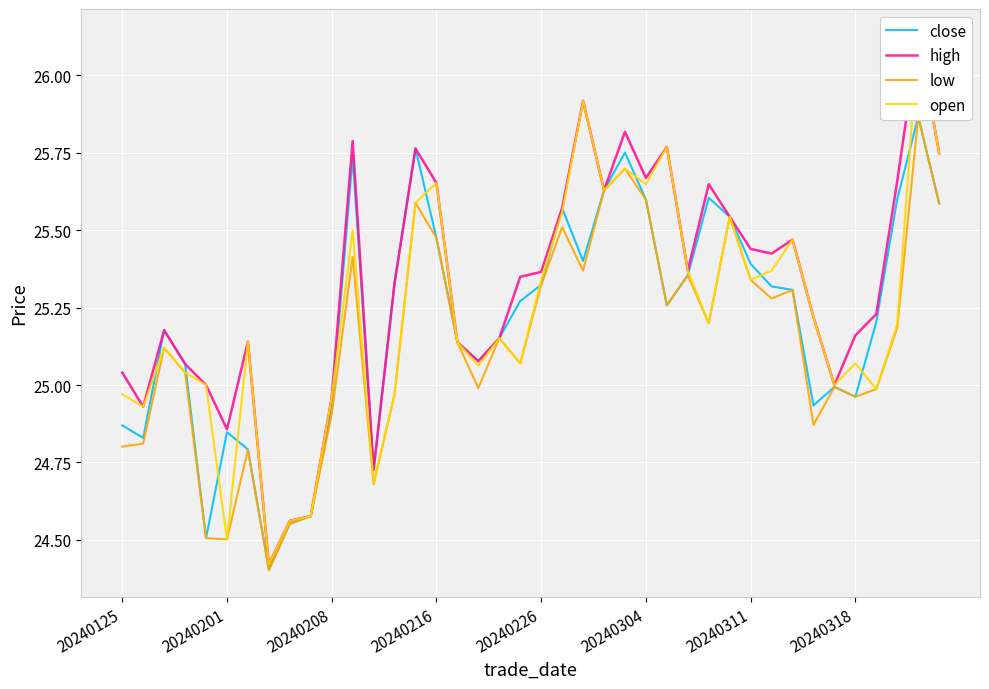

Between 24 and 31, which series saw the biggest shift?

close